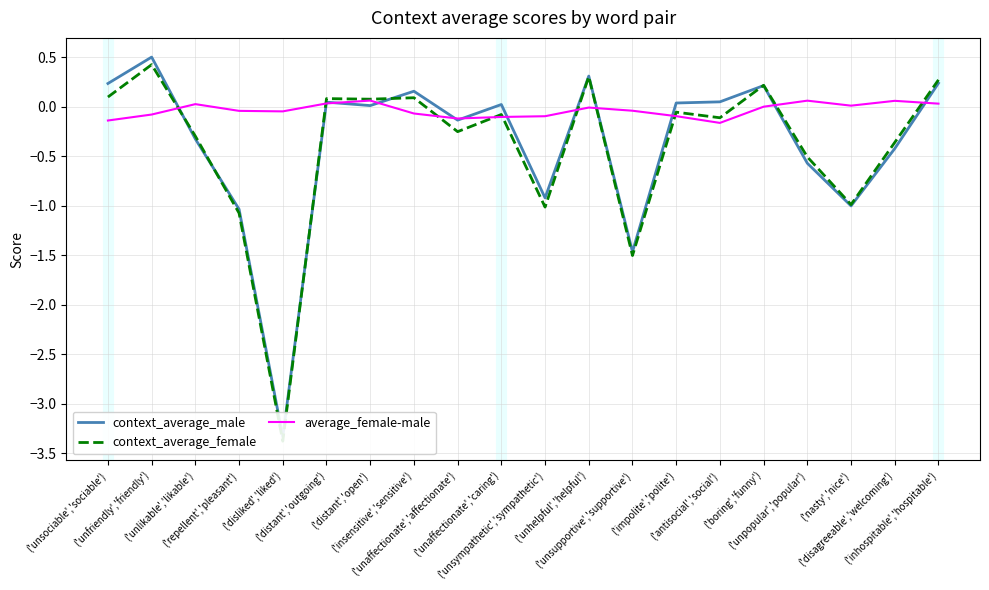

What is the greatest value displayed?

0.5